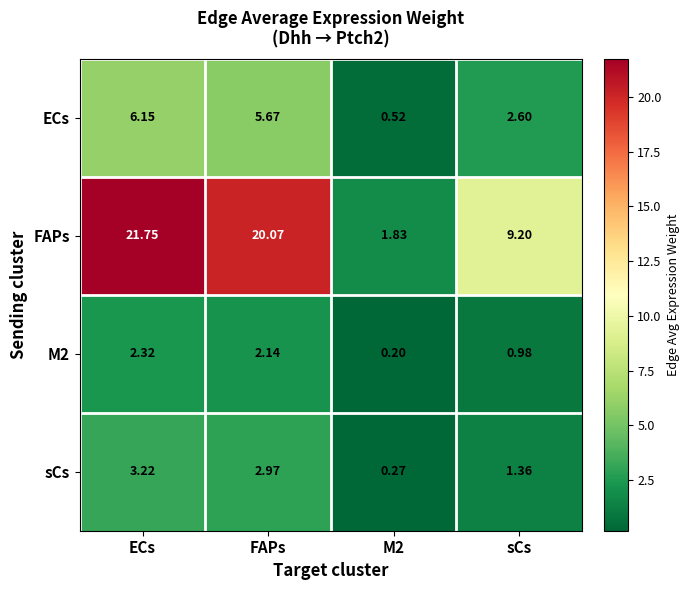

Which category has the highest value across all series?

ECs